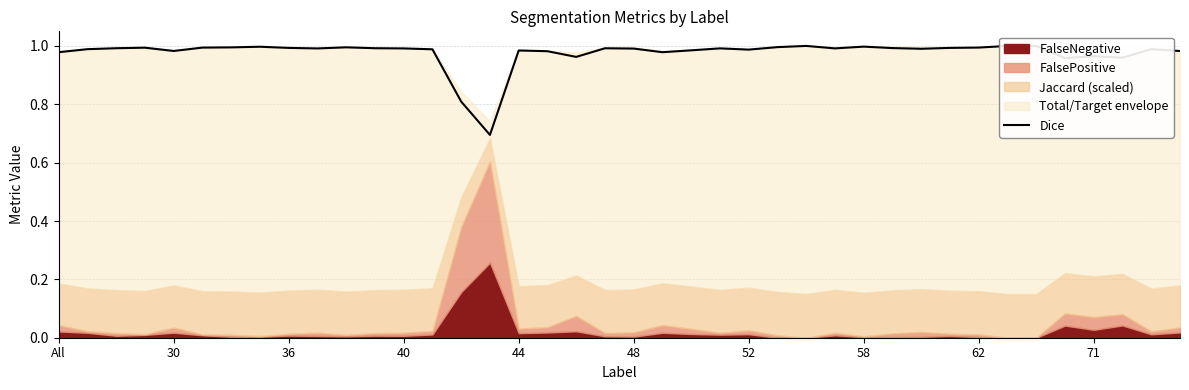

Between 52 and 30, which is larger?

52